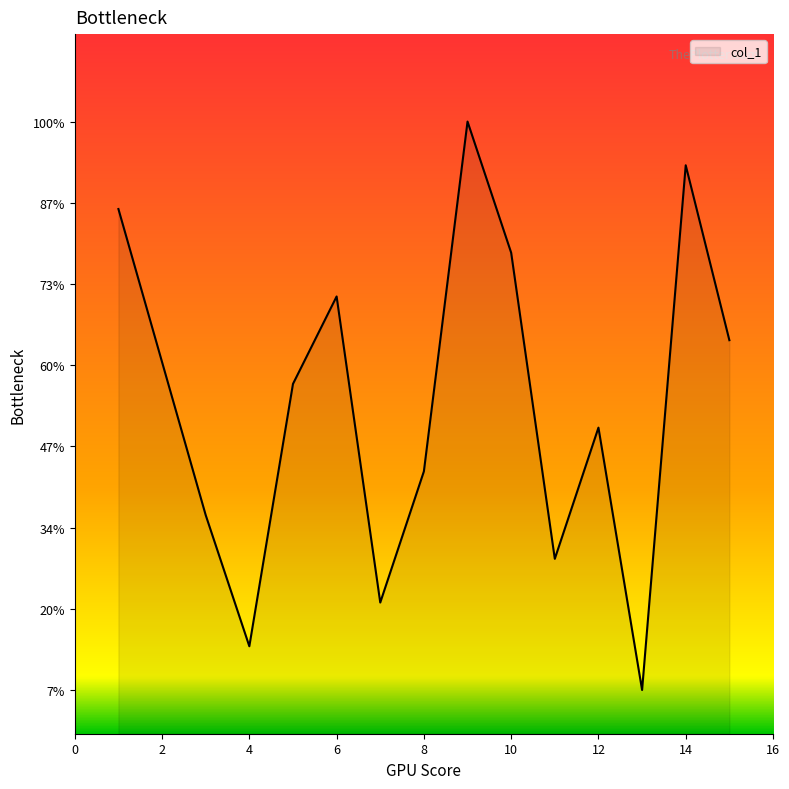

Does the chart have visible grid lines?

No